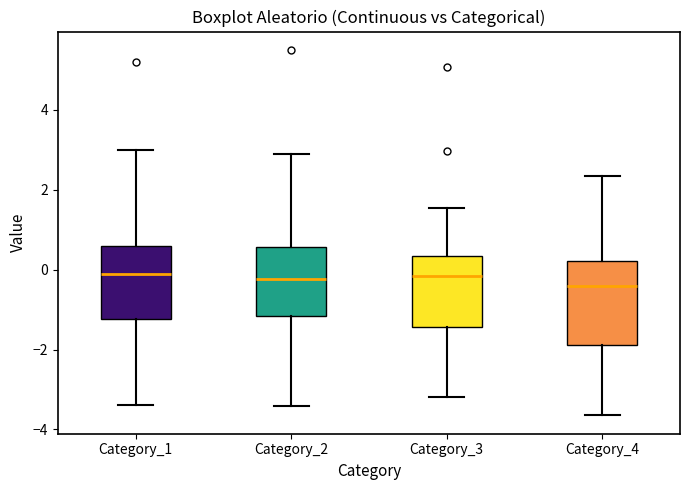

Where is the lower edge of the box for Category_2 on the y-axis? The values are not printed on the chart, so give them approximately, as read against the axis.

-1.2